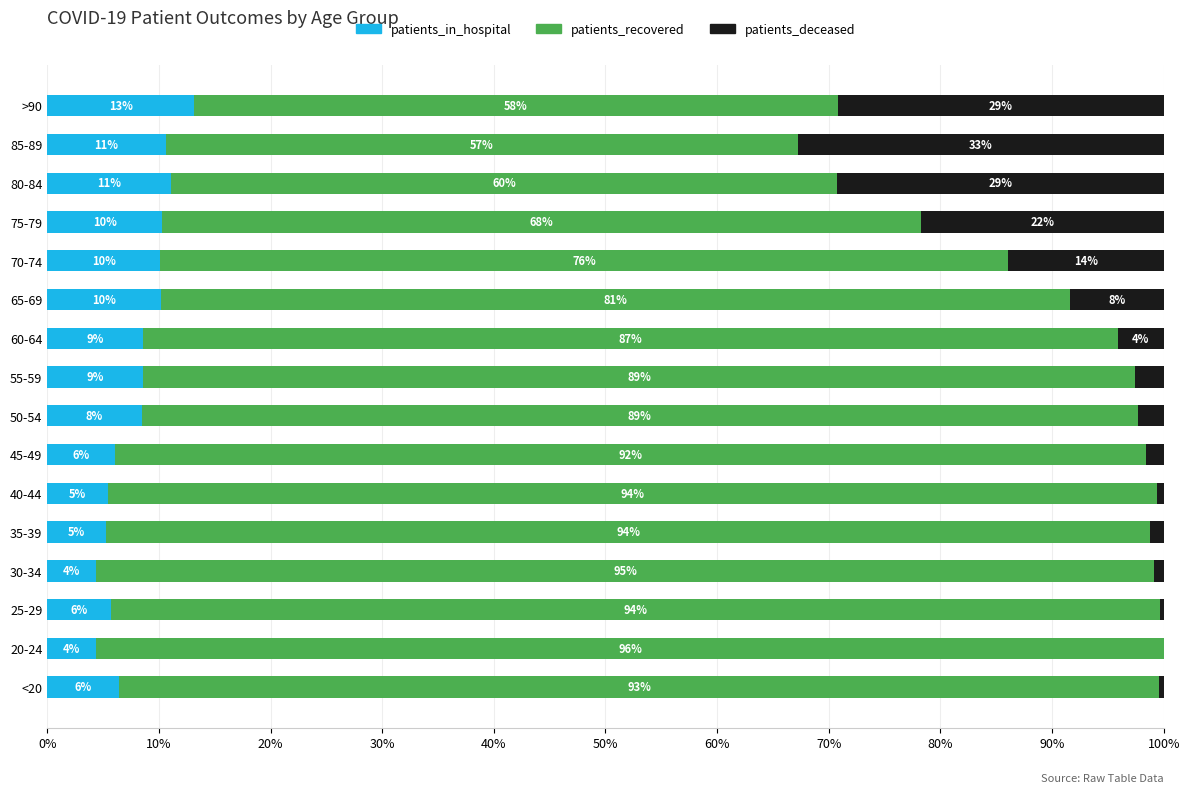

What are all the series names shown in the legend?

patients_in_hospital, patients_recovered, patients_deceased